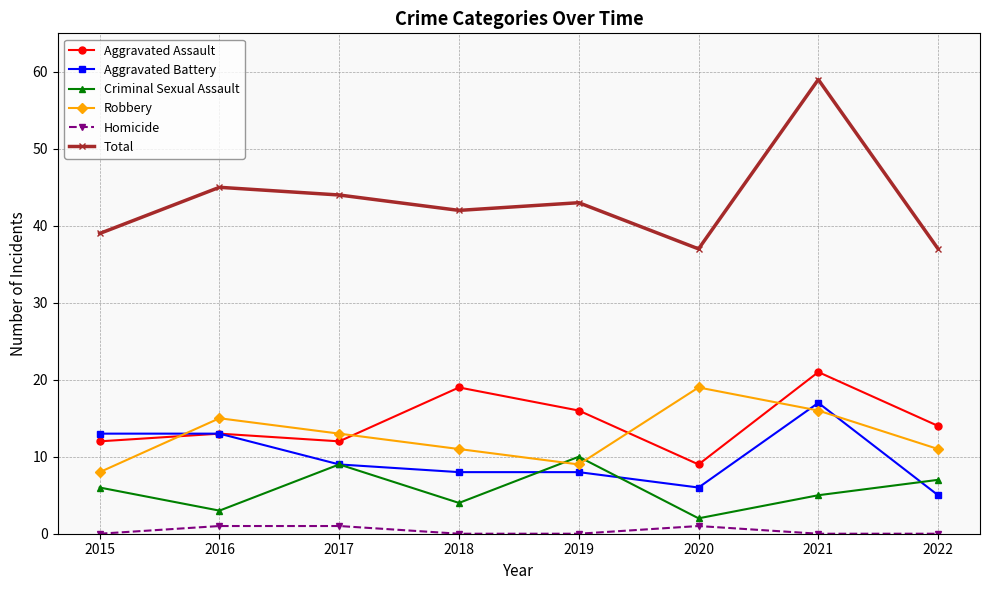

At which label does Aggravated Assault reach its peak?

2021